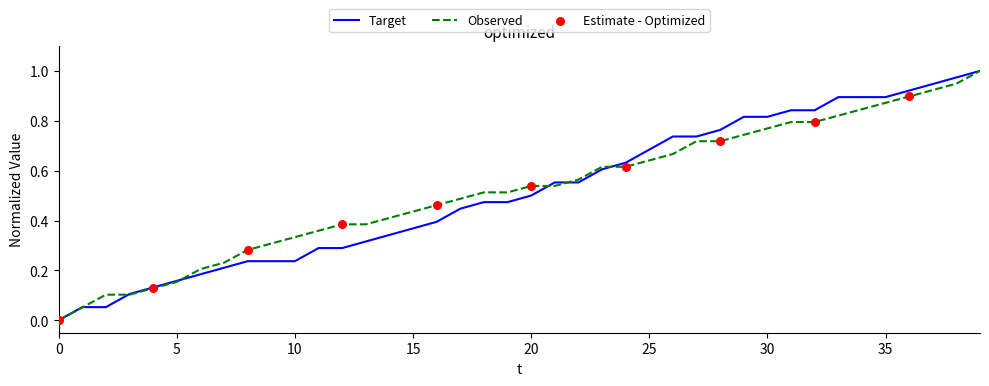

The value of Observed at 5 is 0.0. True or false?

False